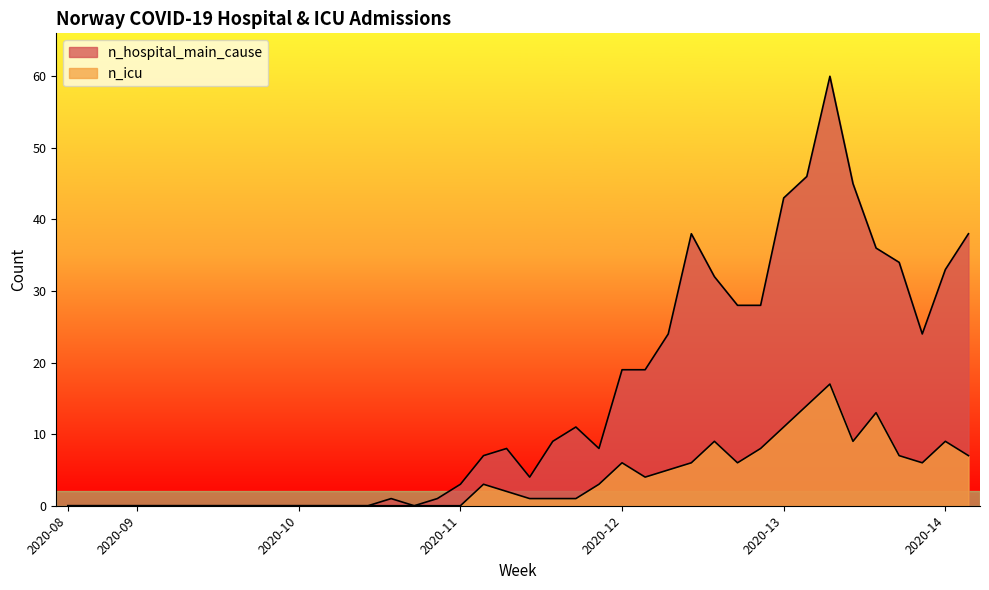

What is the difference between the maximum and minimum values in the n_hospital_main_cause series?

60